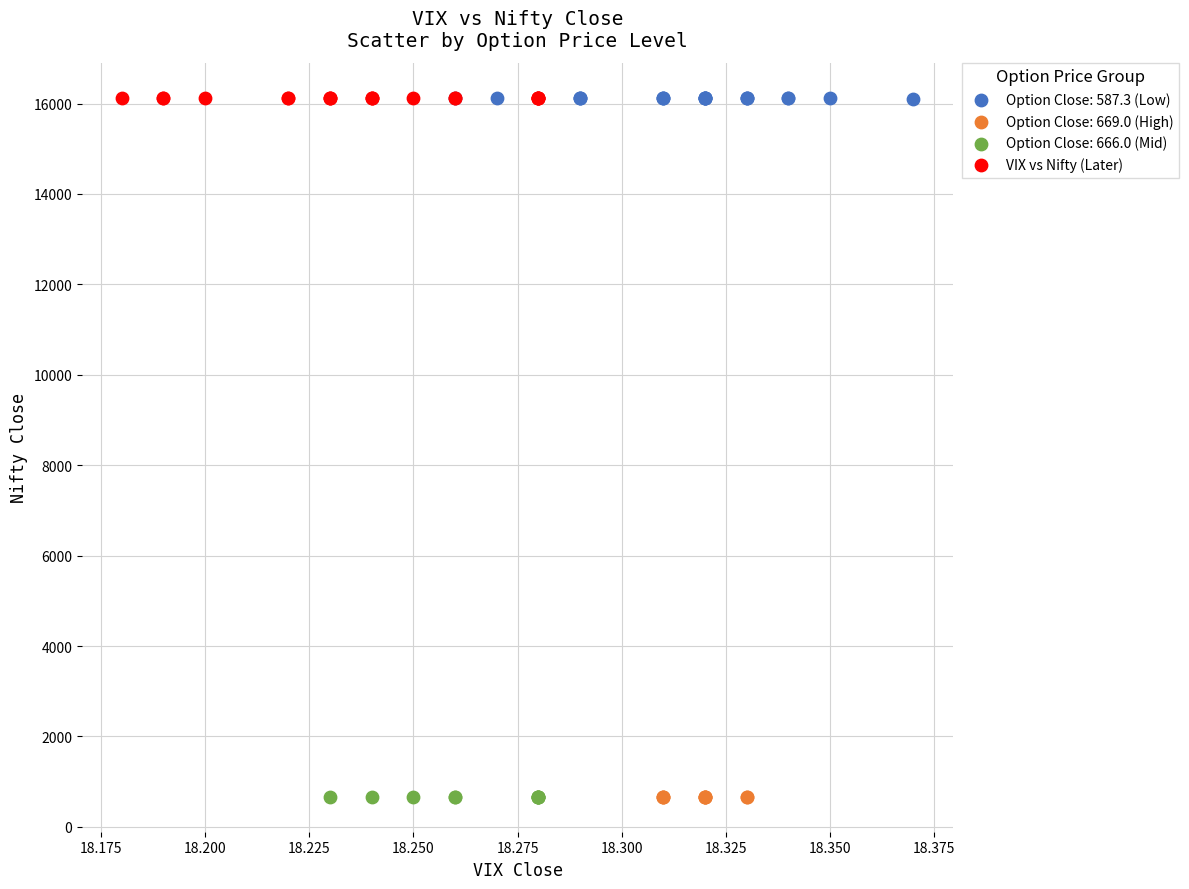

What are all the series names shown in the legend?

Option Close: 587.3 (Low), Option Close: 669.0 (High), Option Close: 666.0 (Mid), VIX vs Nifty (Later)